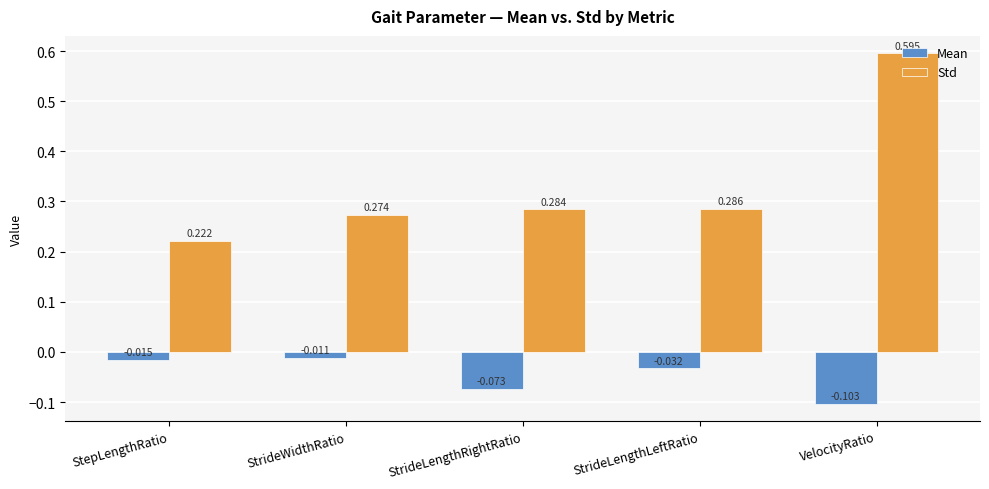

Which label corresponds to the smallest value in the chart?

VelocityRatio